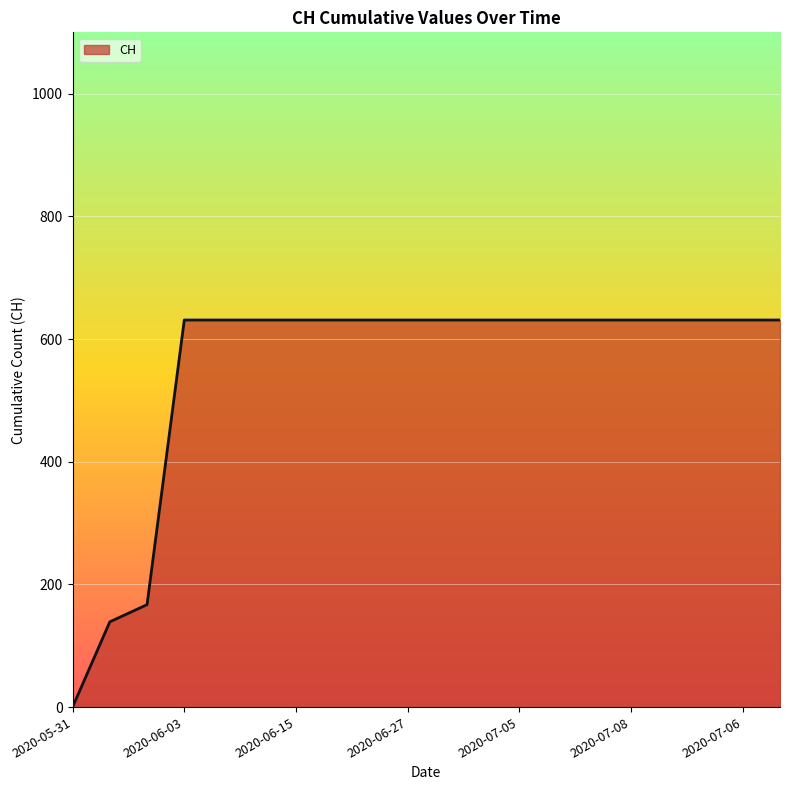

What is the maximum value shown in the chart?

631